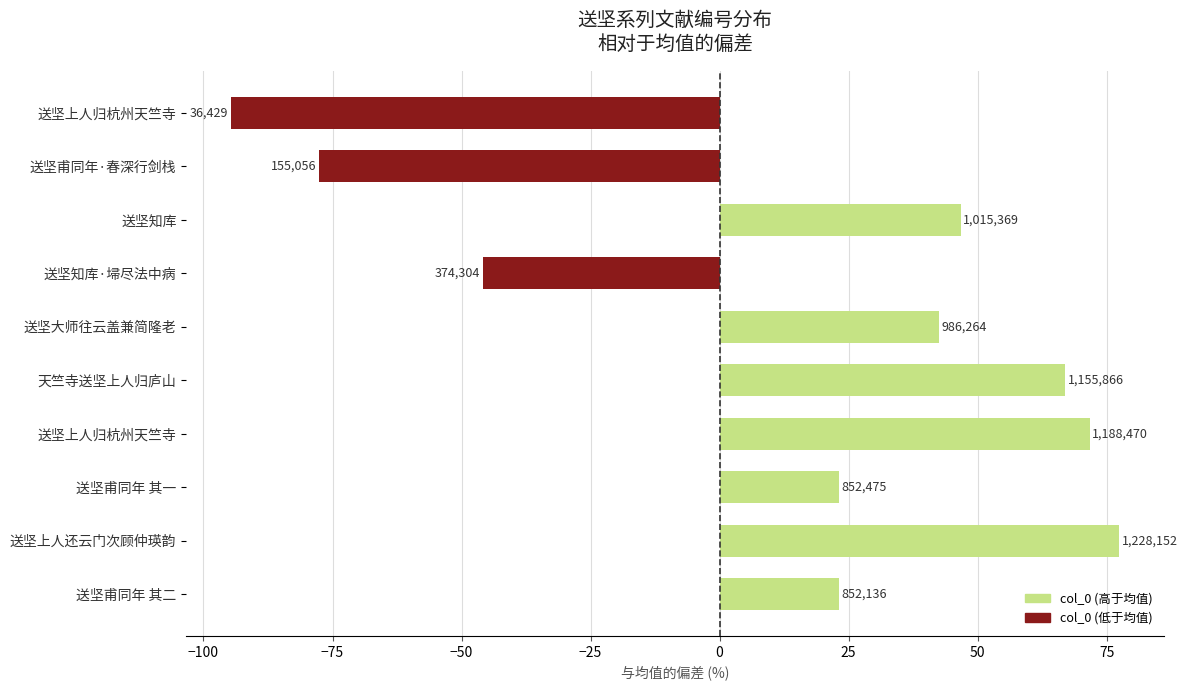

How many bars are there in total?

10